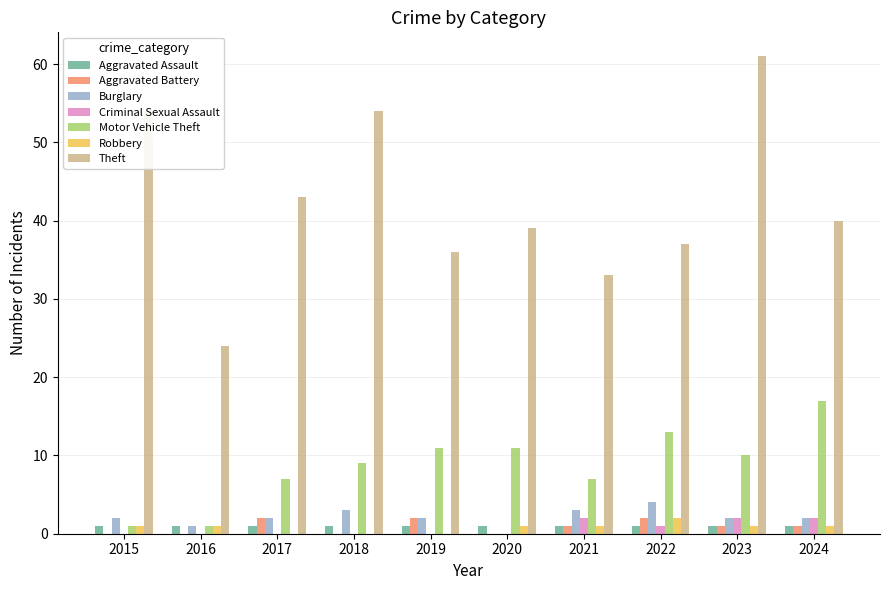

What is the difference between the Motor Vehicle Theft values at 2023 and 2020?

1